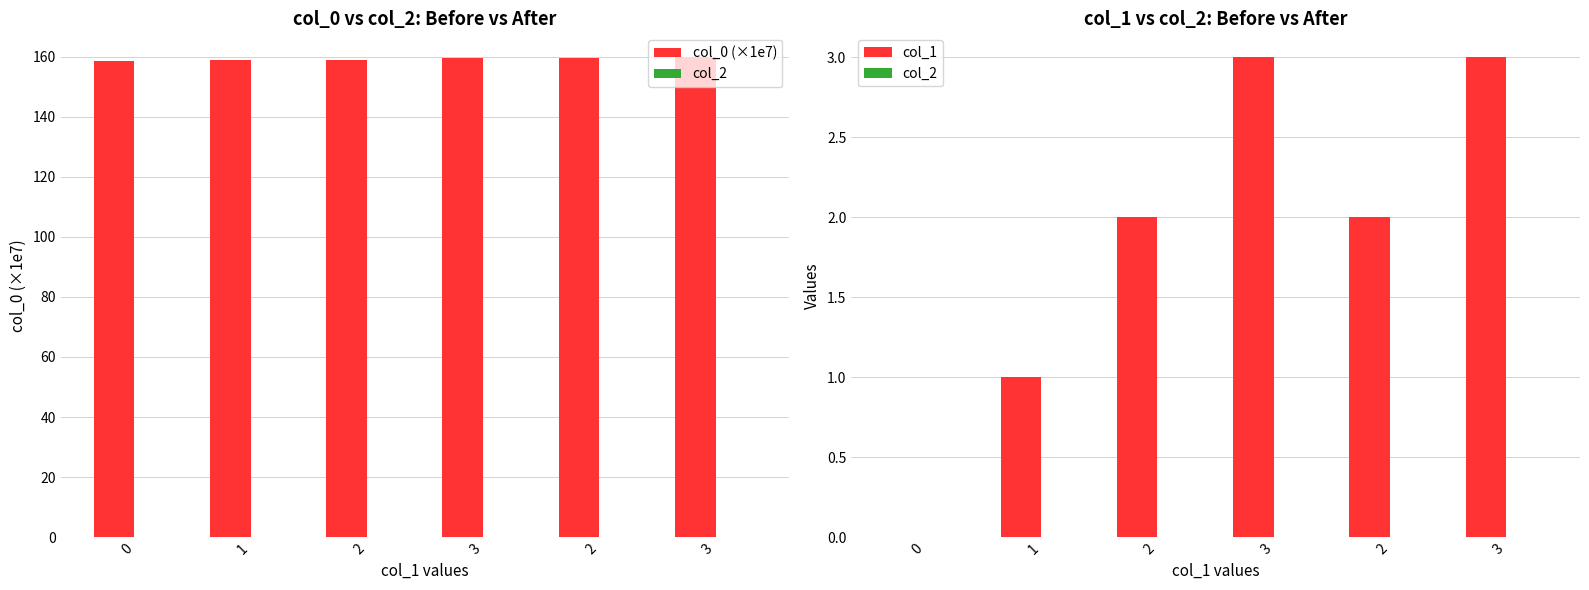

Where does the col_1 series first go above 2?

3